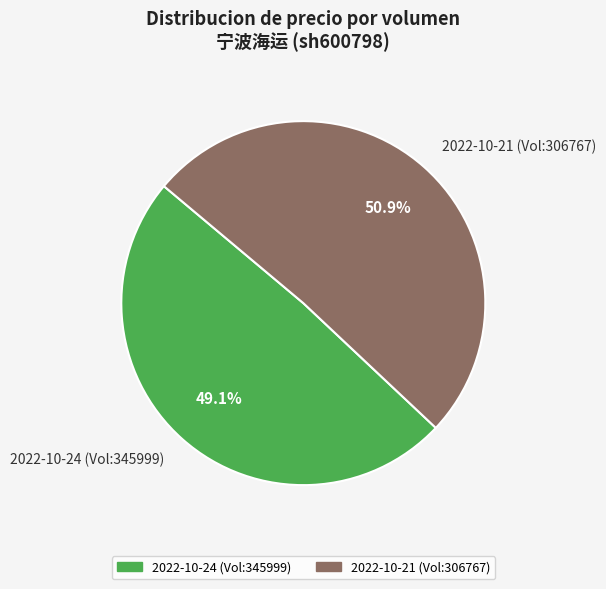

Is there any slice that represents more than half of the pie?

Yes